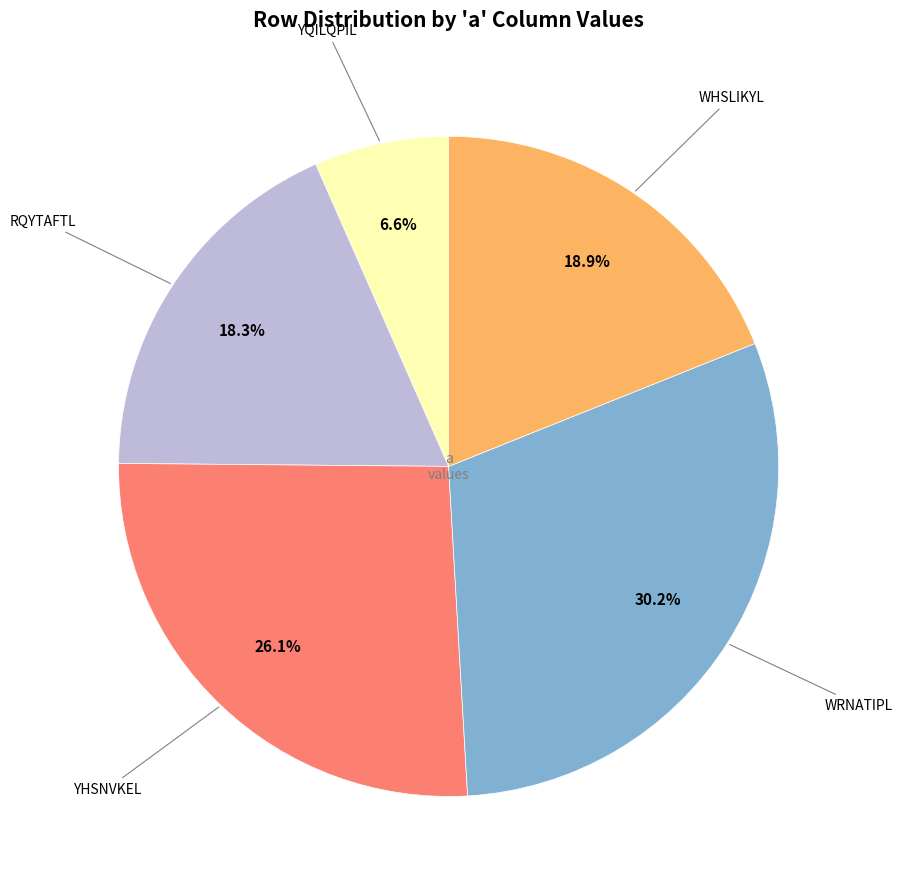

Does any single category account for the majority?

No